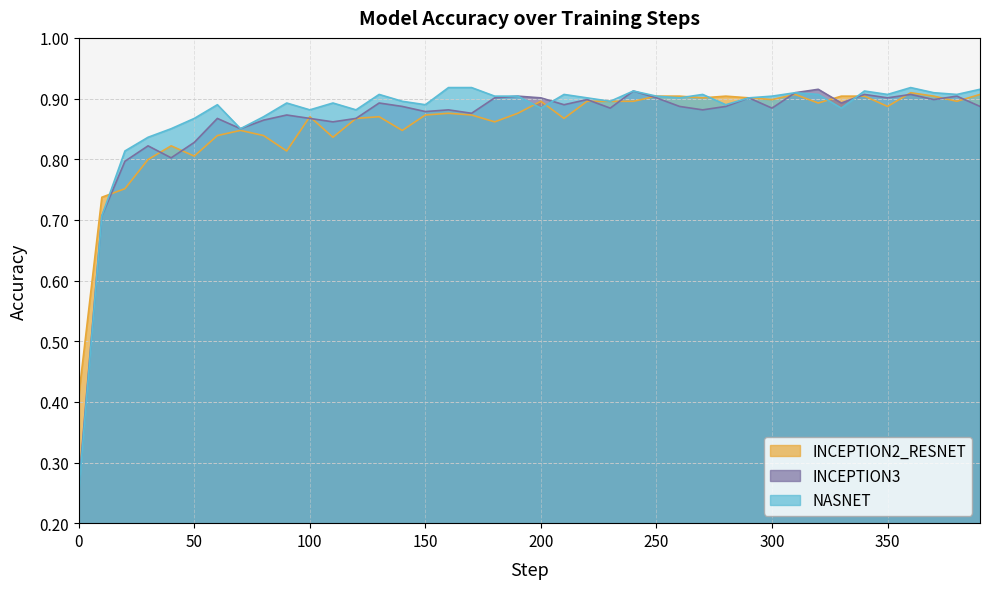

Reading left to right, transcribe all the data shown in this chart.

INCEPTION2_RESNET: 0=0.4	10=0.7	20=0.8	30=0.8	40=0.8	50=0.8	60=0.8	70=0.8	80=0.8	90=0.8	100=0.9	110=0.8	120=0.9	130=0.9	140=0.8	150=0.9	160=0.9	170=0.9	180=0.9	190=0.9	200=0.9	210=0.9	220=0.9	230=0.9	240=0.9	250=0.9	260=0.9	270=0.9	280=0.9	290=0.9	300=0.9	310=0.9	320=0.9	330=0.9	340=0.9	350=0.9	360=0.9	370=0.9	380=0.9	390=0.9
INCEPTION3: 0=0.3	10=0.7	20=0.8	30=0.8	40=0.8	50=0.8	60=0.9	70=0.9	80=0.9	90=0.9	100=0.9	110=0.9	120=0.9	130=0.9	140=0.9	150=0.9	160=0.9	170=0.9	180=0.9	190=0.9	200=0.9	210=0.9	220=0.9	230=0.9	240=0.9	250=0.9	260=0.9	270=0.9	280=0.9	290=0.9	300=0.9	310=0.9	320=0.9	330=0.9	340=0.9	350=0.9	360=0.9	370=0.9	380=0.9	390=0.9
NASNET: 0=0.3	10=0.7	20=0.8	30=0.8	40=0.9	50=0.9	60=0.9	70=0.9	80=0.9	90=0.9	100=0.9	110=0.9	120=0.9	130=0.9	140=0.9	150=0.9	160=0.9	170=0.9	180=0.9	190=0.9	200=0.9	210=0.9	220=0.9	230=0.9	240=0.9	250=0.9	260=0.9	270=0.9	280=0.9	290=0.9	300=0.9	310=0.9	320=0.9	330=0.9	340=0.9	350=0.9	360=0.9	370=0.9	380=0.9	390=0.9